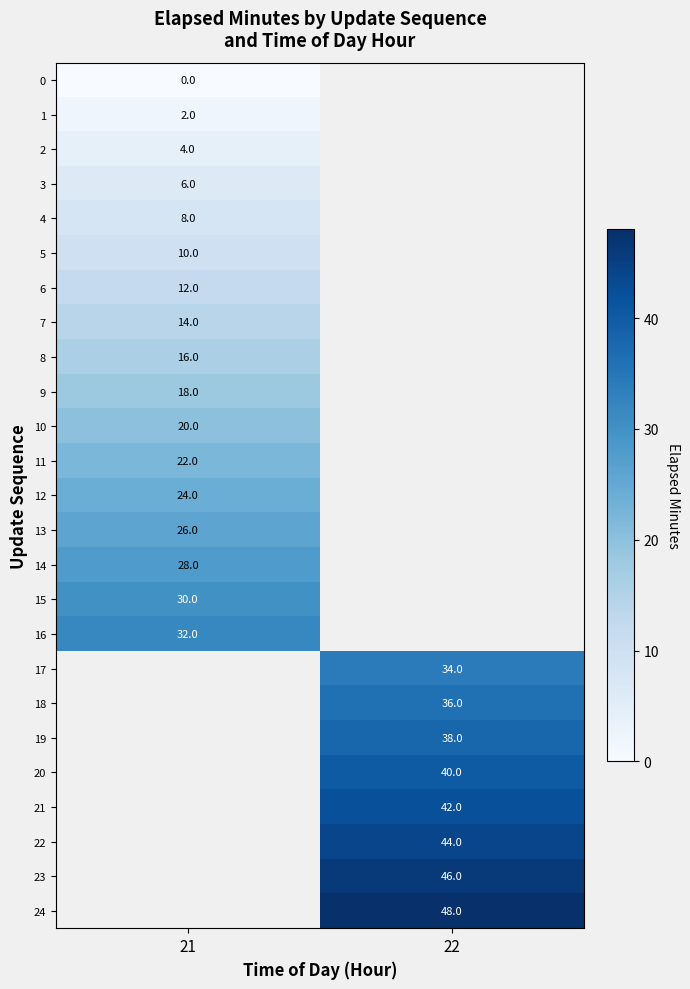

How many distinct data groups are displayed?

25